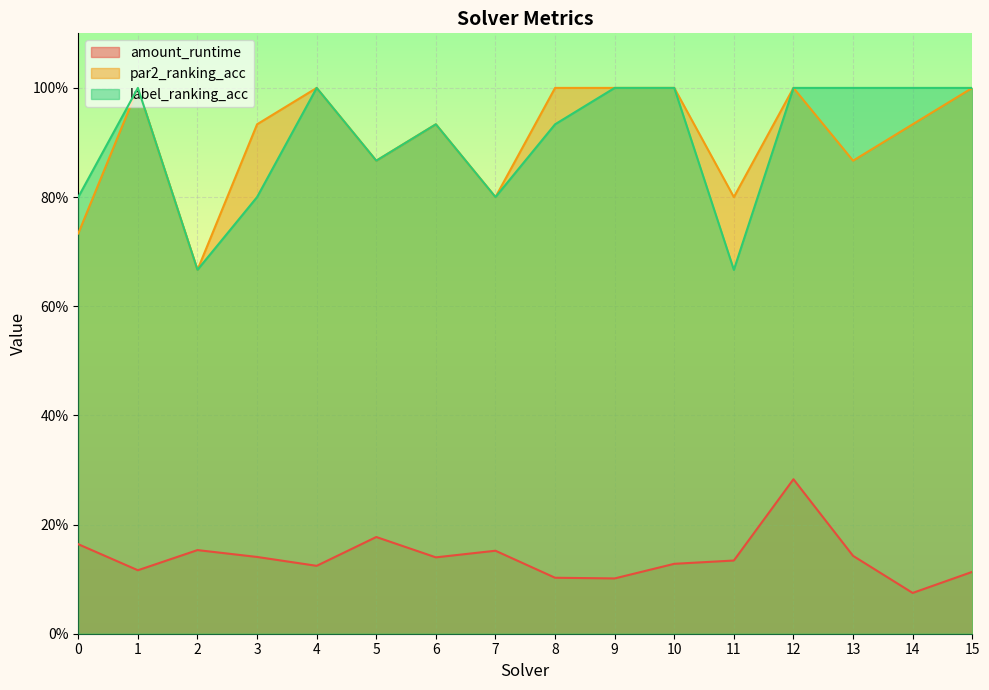

Which series has the largest total across all categories?

par2_ranking_acc